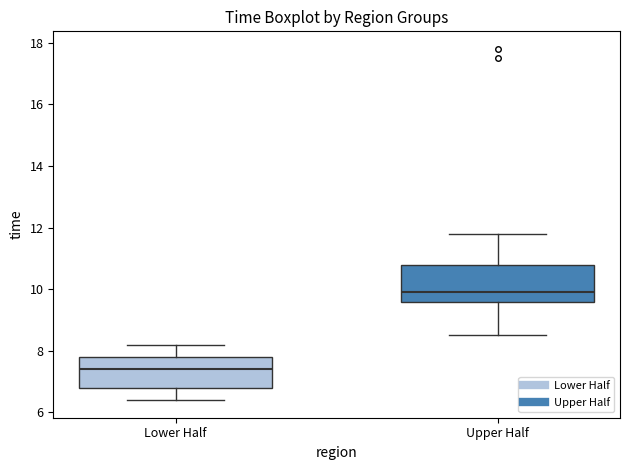

Reading left to right, read every box against the y-axis: the position of its median line, the range the box covers, and the ends of its whiskers. The values are not printed on the chart, so give them approximately, as read against the axis.

Lower Half: median 7.4, box 6.8 to 7.8, whiskers 6.4 to 8.2
Upper Half: median 10.0, box 9.6 to 10.8, whiskers 8.6 to 11.8